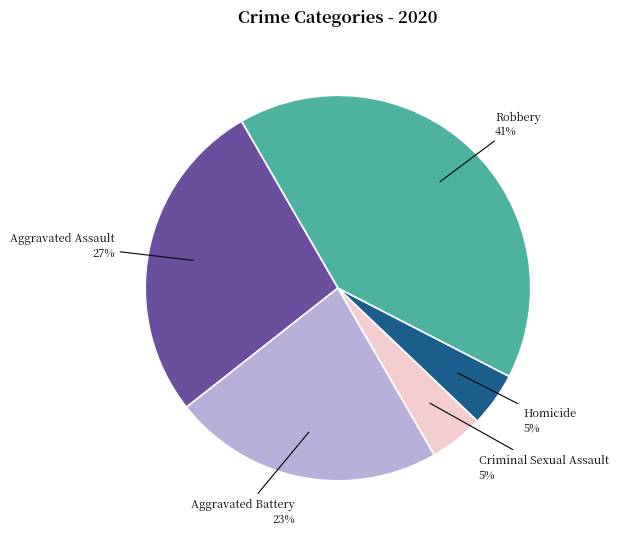

Does any single category account for the majority?

No